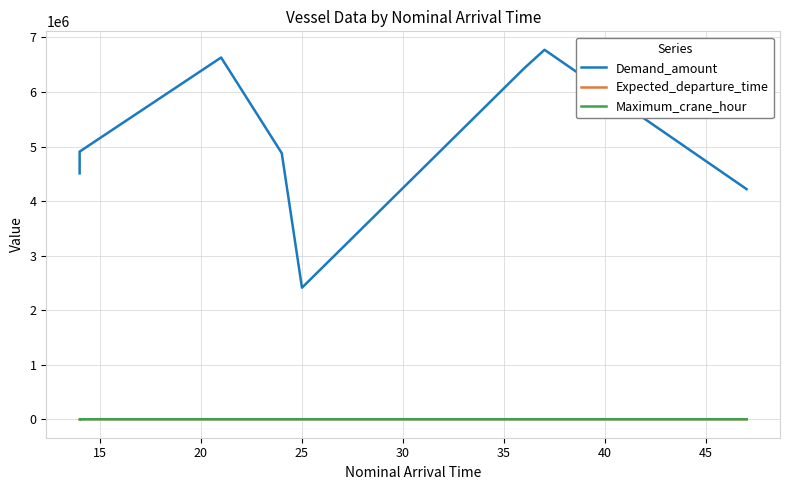

List the series in order of their peak value, highest first.

Demand_amount, Expected_departure_time, Maximum_crane_hour